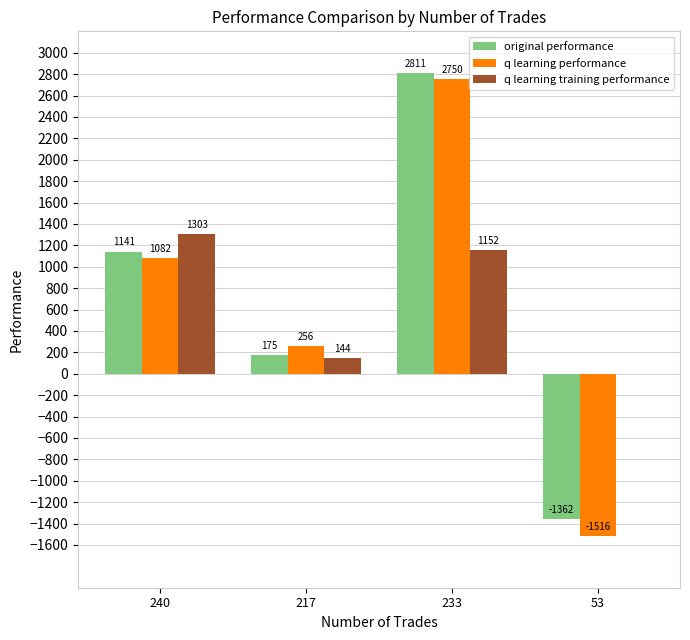

Where does the q learning training performance series first go above 1152?

240